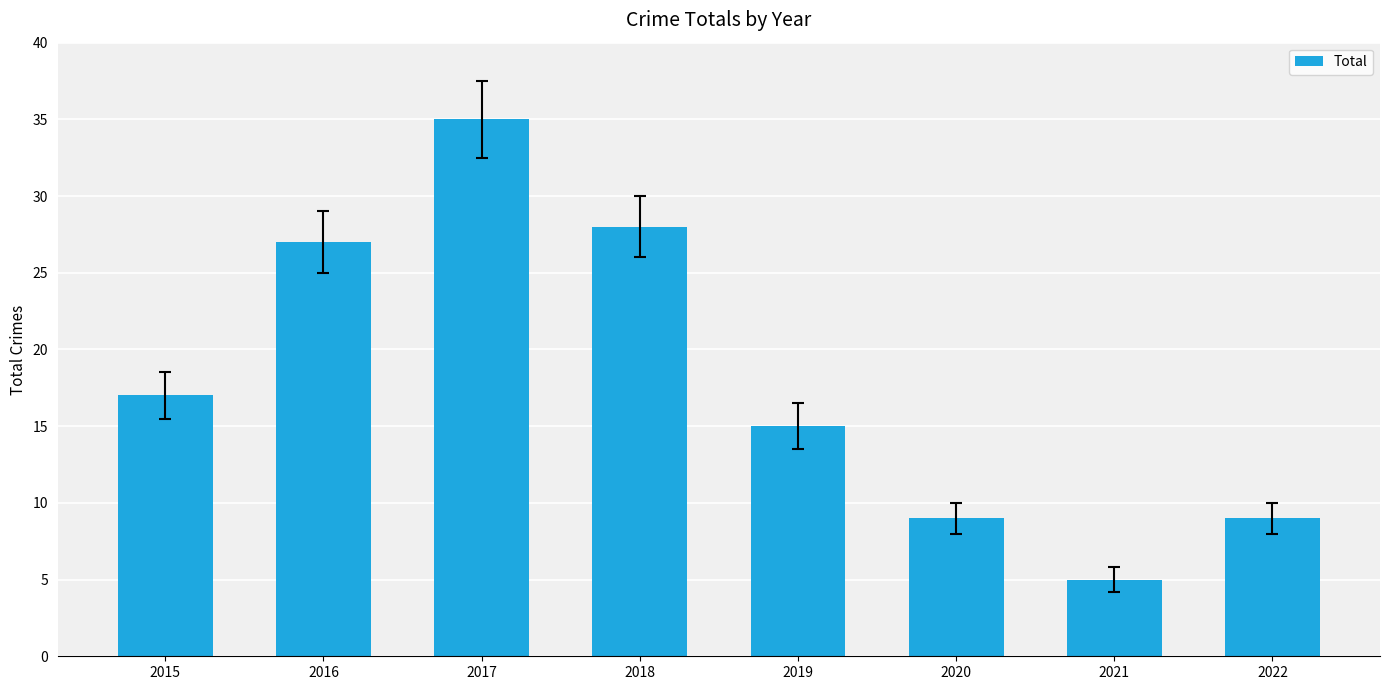

What is the smallest value displayed?

5